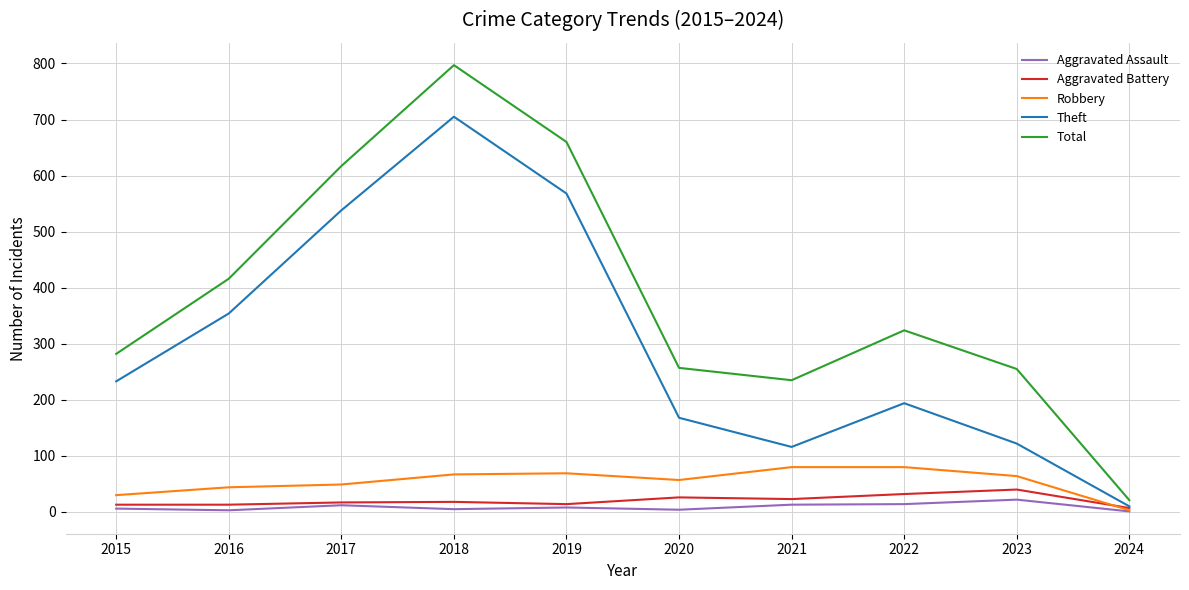

Between 2015 and 2023, which series saw the biggest shift?

Theft